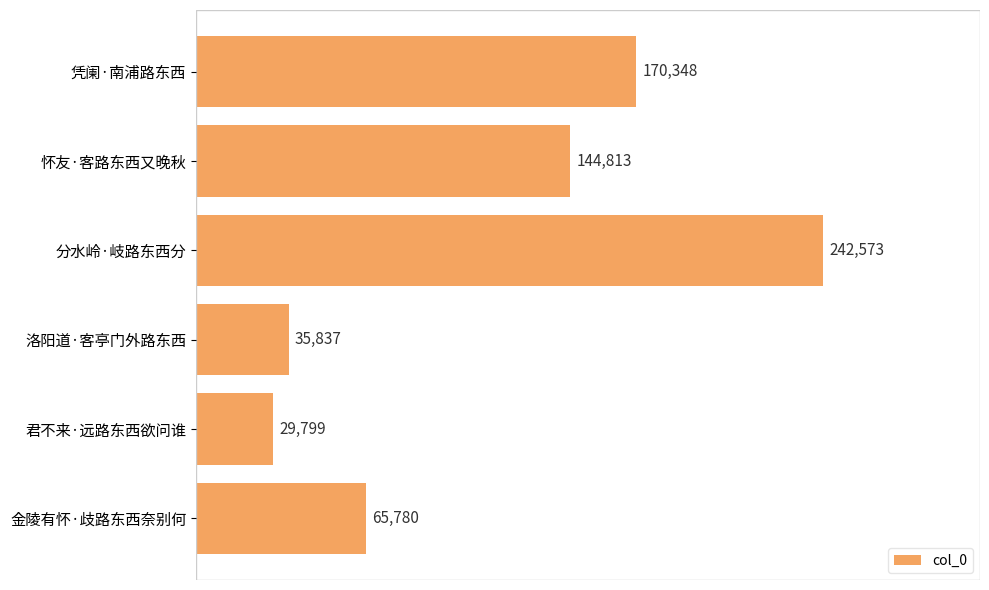

How many values are below 144813?

3